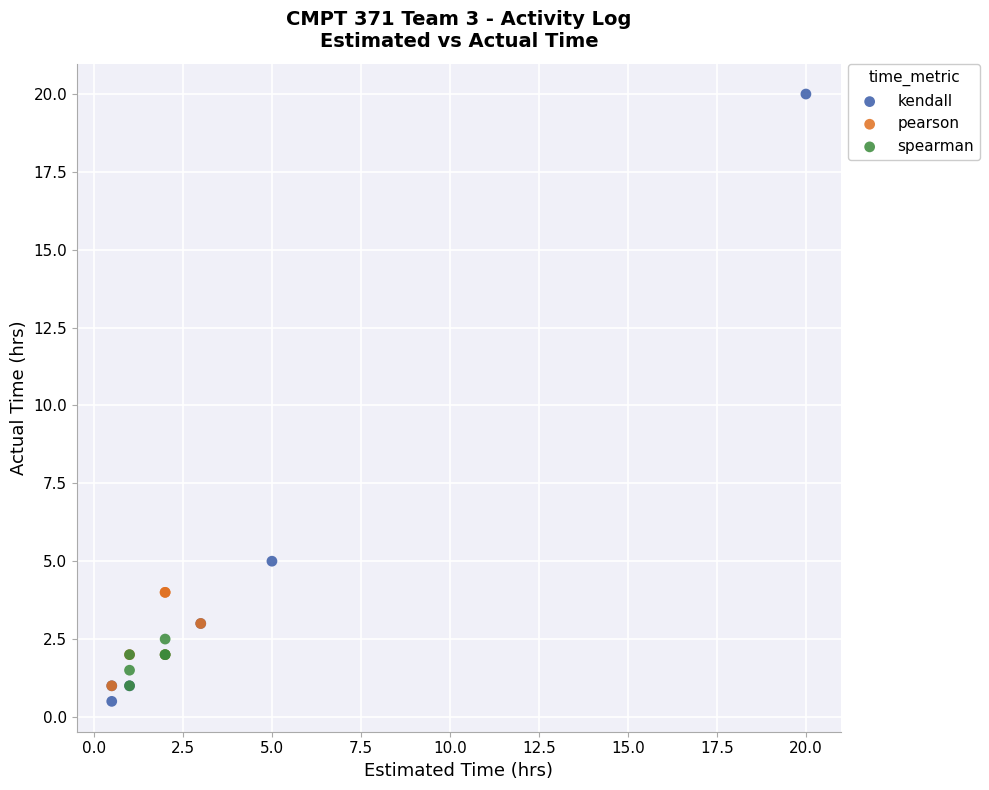

Which series has the widest spread of Y values?

kendall